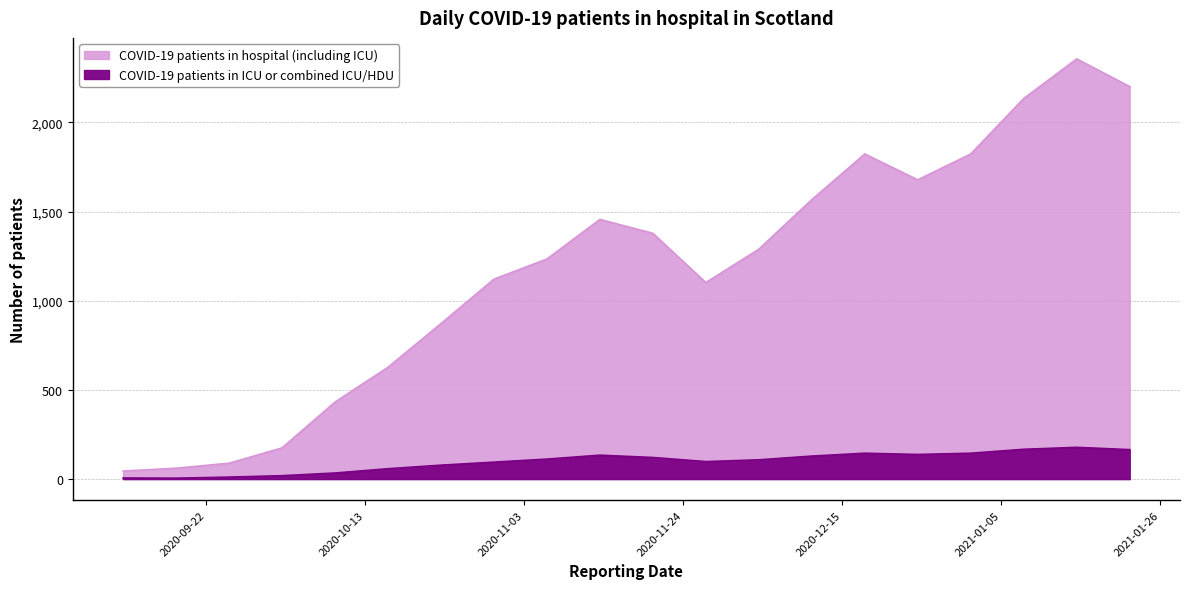

At how many categories does at least one series exceed 32?

20